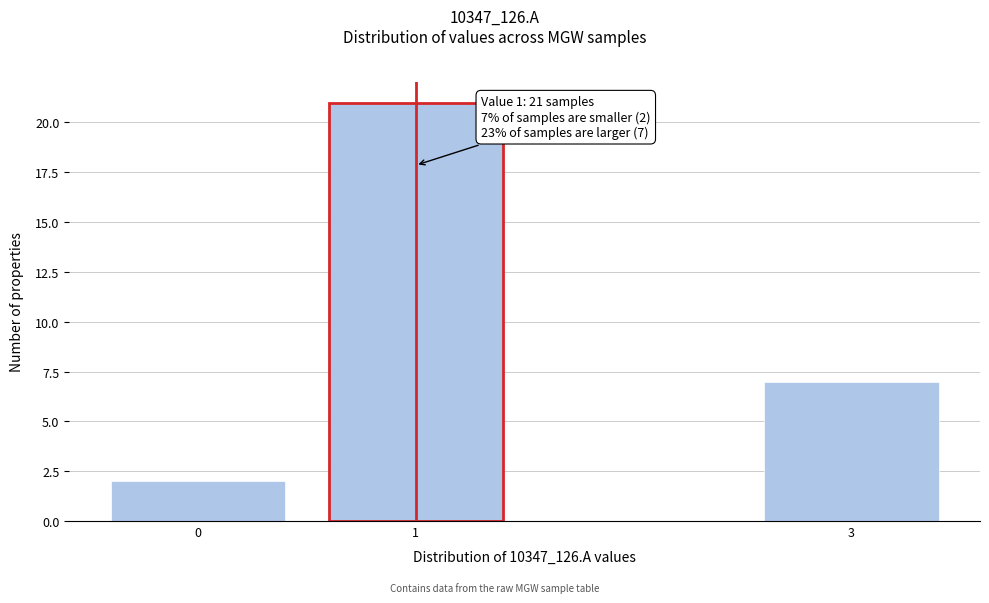

Reading right to left, transcribe all the data shown in this chart.

3=7	1=21	0=2